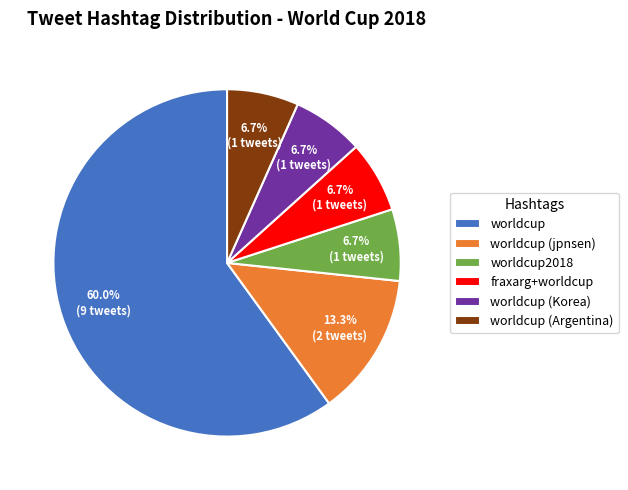

Approximately how many times larger is the value at worldcup (Korea) compared to worldcup?

0.1